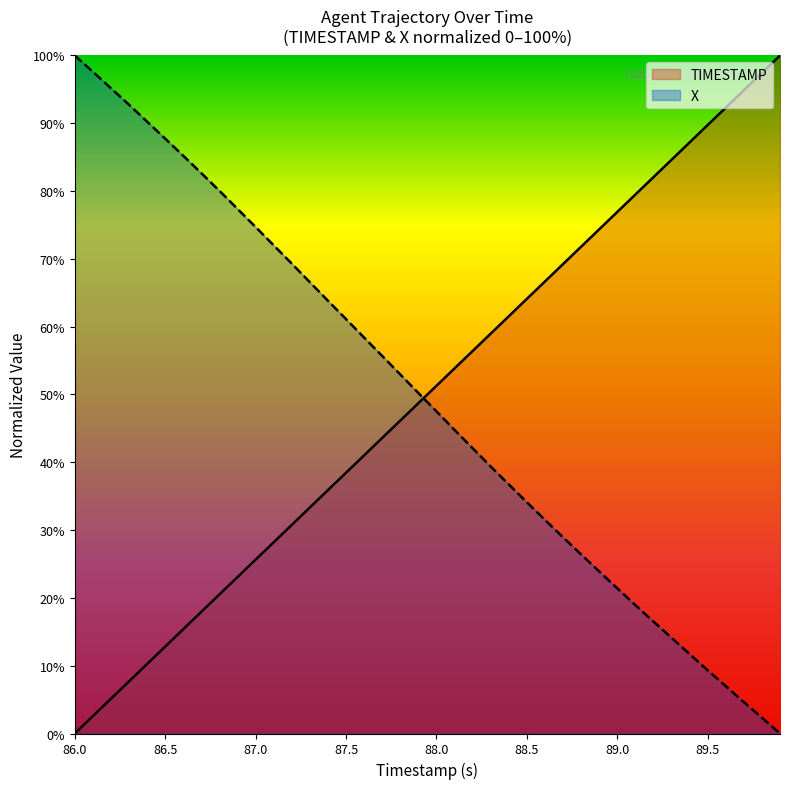

What is the value of the TIMESTAMP point at the 34th from the left?

84.6